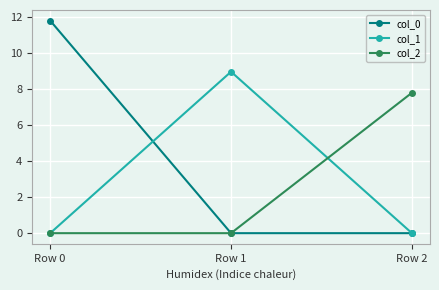

True or false: col_0 has a value of 0.0 at Row 2.

True